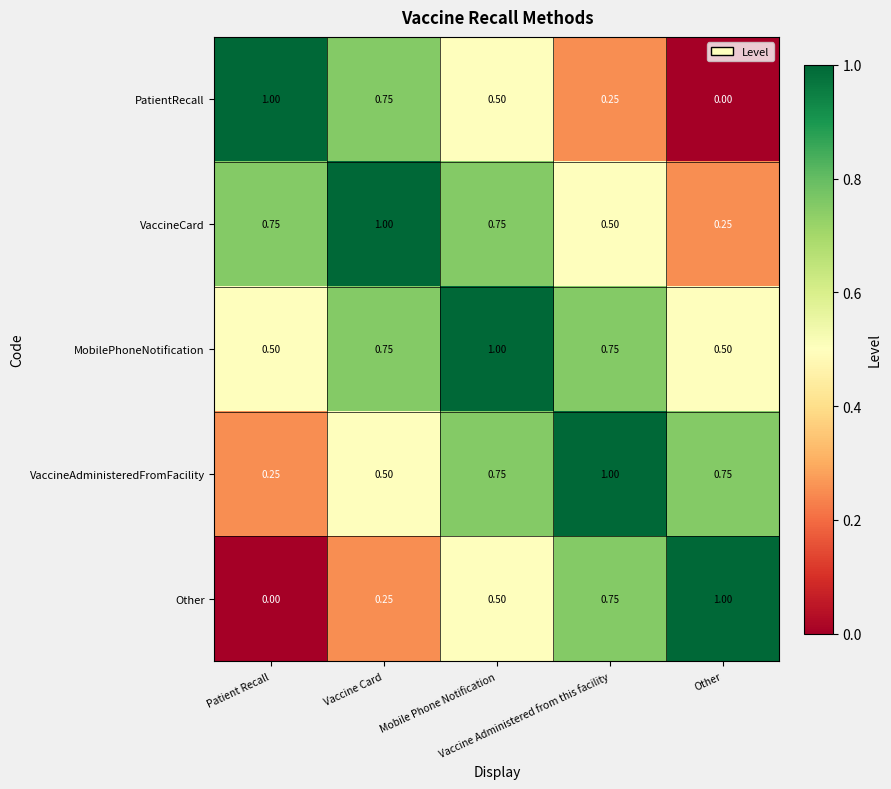

Which series has the largest total across all categories?

MobilePhoneNotification